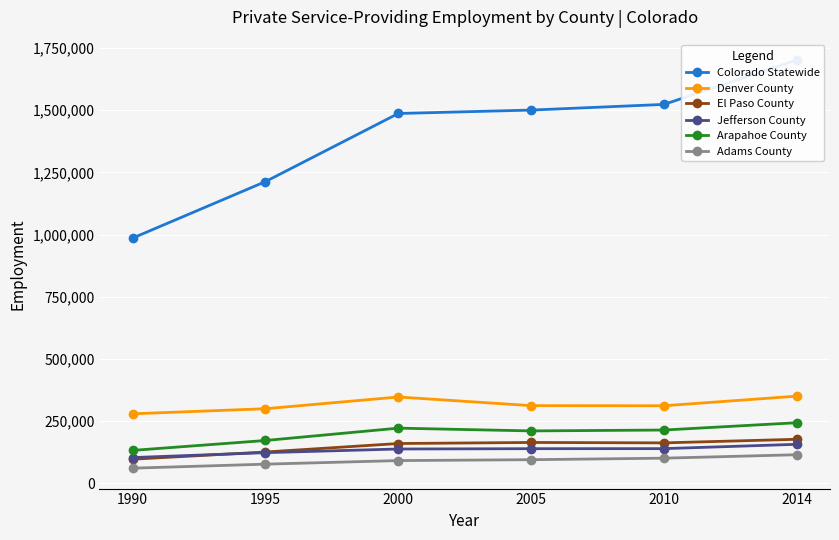

True or false: Jefferson County and Arapahoe County intersect in this chart.

False